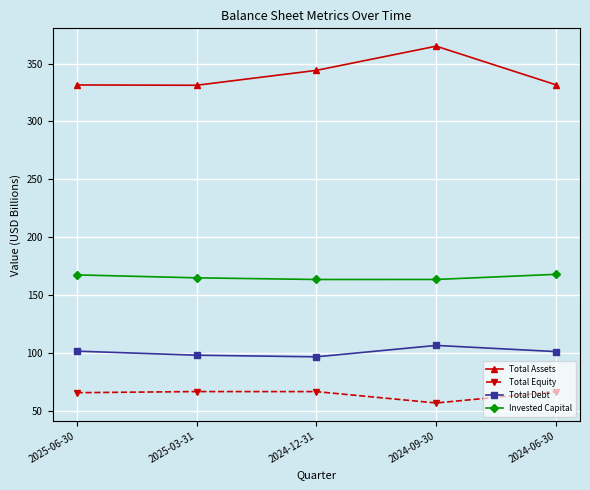

What is the difference between the highest and lowest values at 2024-06-30?

264.9